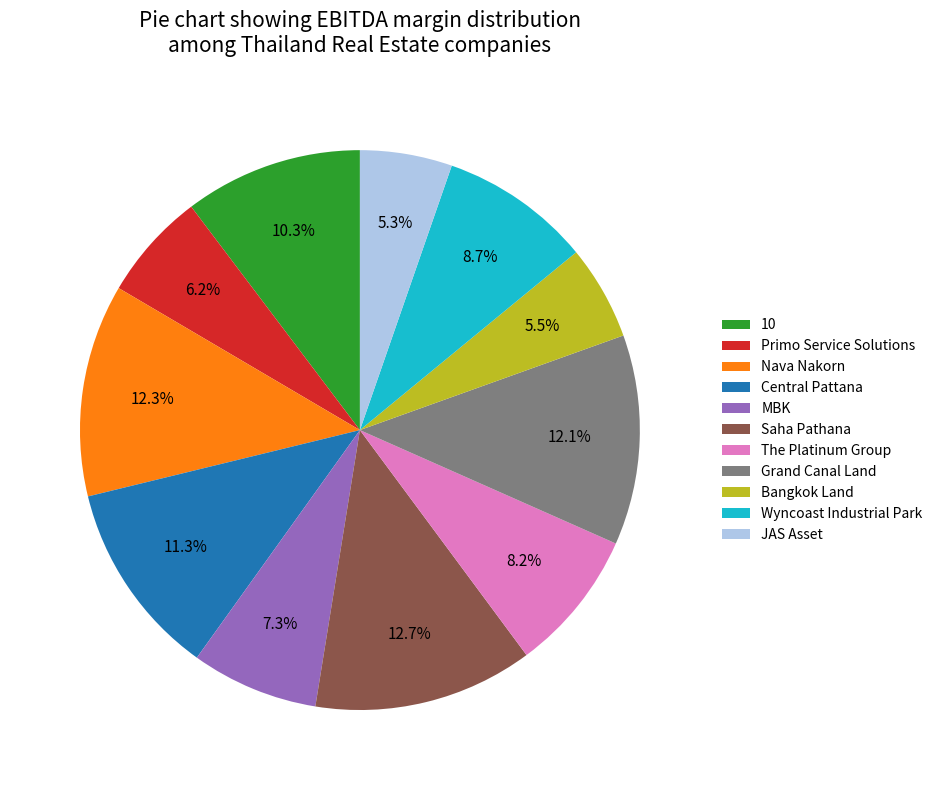

Does any single category account for the majority?

No